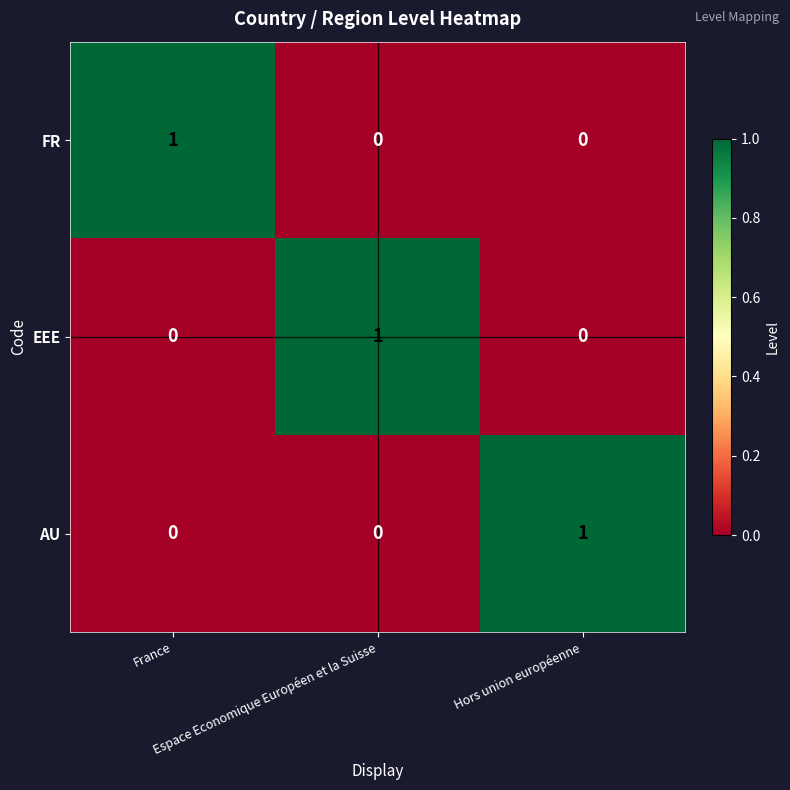

Count the AU values in the range 0 to 1.

3